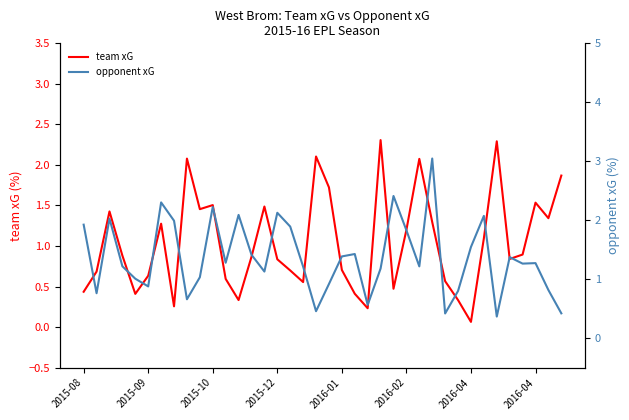

Rank the series at 24 from highest to lowest value.

opponent xG, team xG